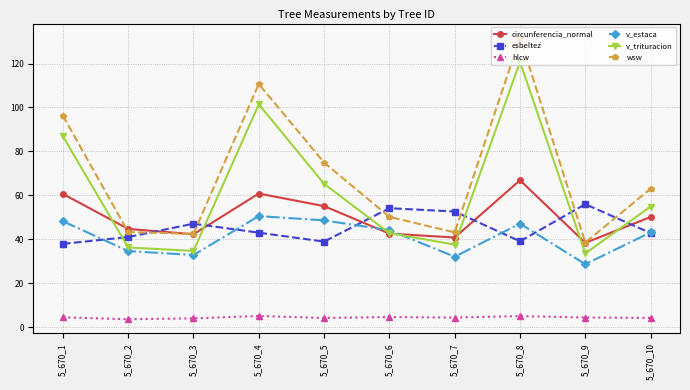

What is the difference between the maximum and minimum values in the esbeltez series?

18.1